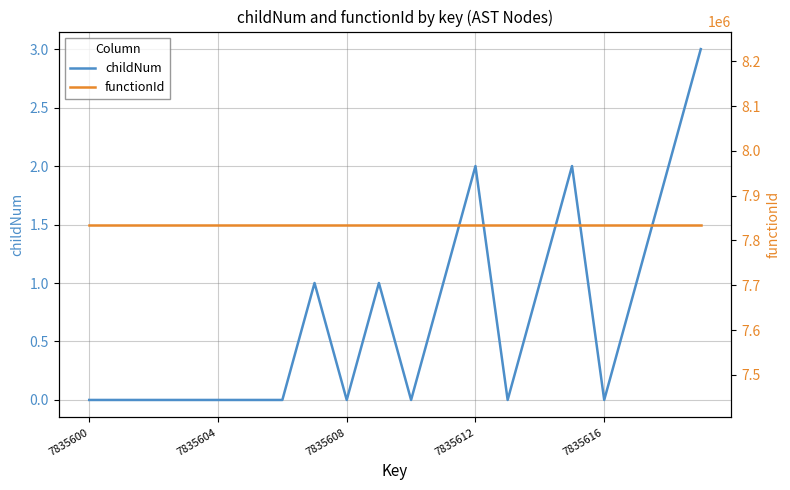

What is the approximate value of functionId at 19?

7835599